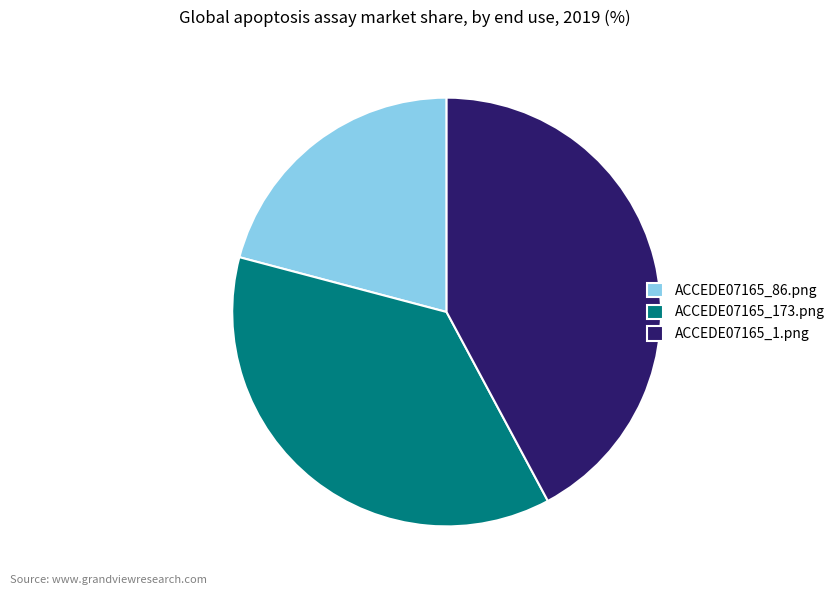

Which has a higher value, ACCEDE07165_1.png or ACCEDE07165_173.png?

ACCEDE07165_1.png